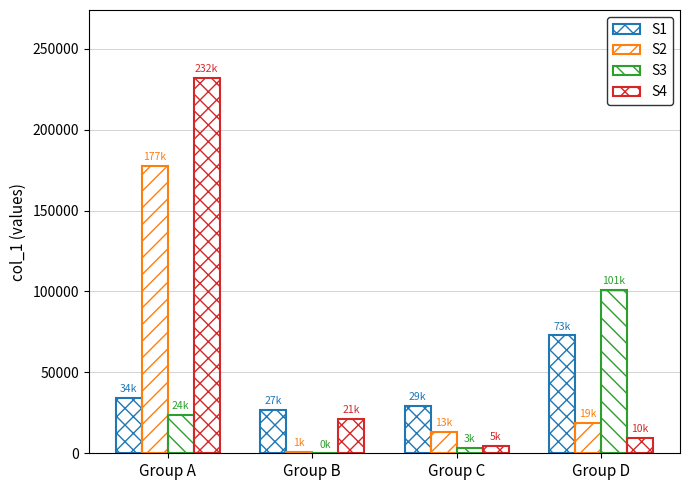

Which category has the lowest value across all series?

Group B